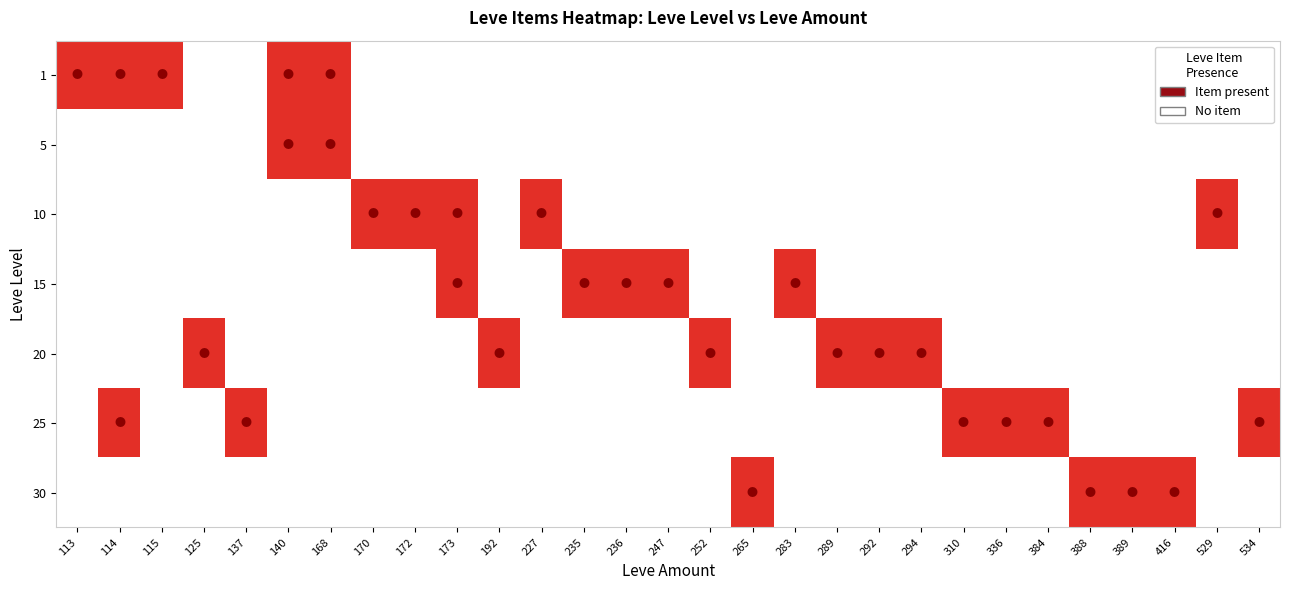

At which category is the sum across all series the highest?

114